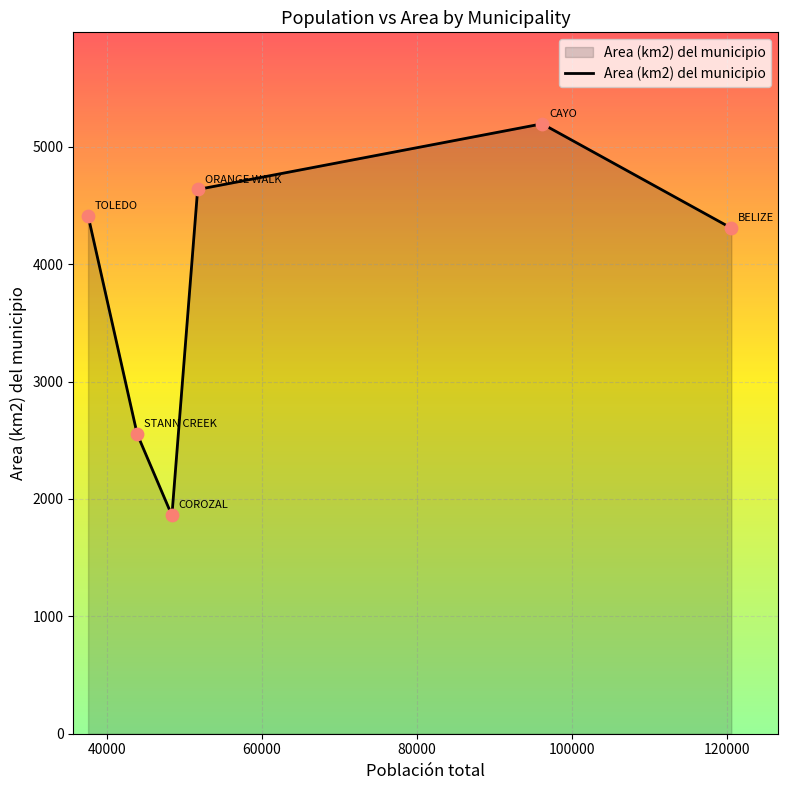

What is the greatest value displayed?

5195.6